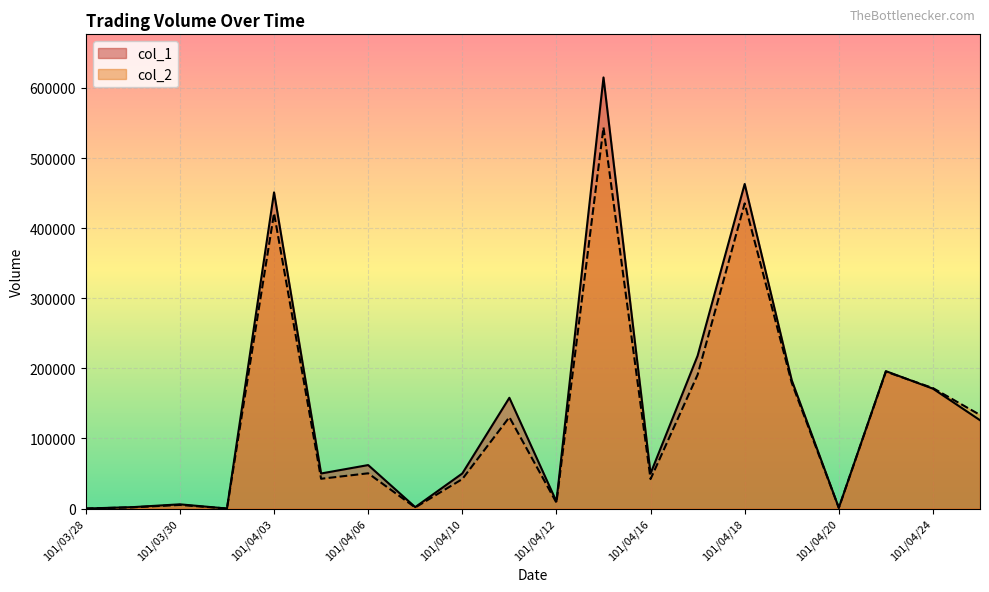

Between which two adjacent categories do col_2 and col_1 first intersect?

101/04/23 and 101/04/24